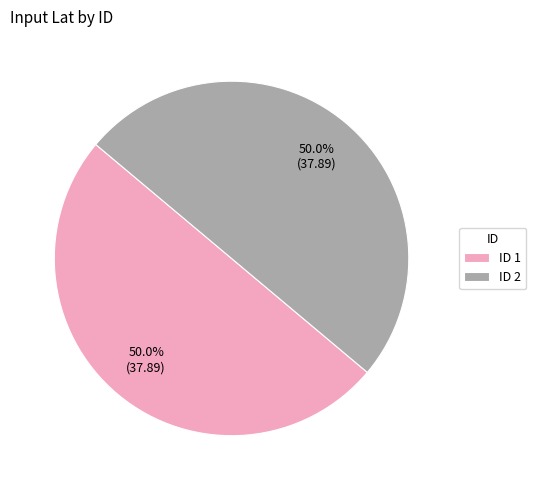

Approximately how many times larger is the value at ID 1 compared to ID 2?

1.0